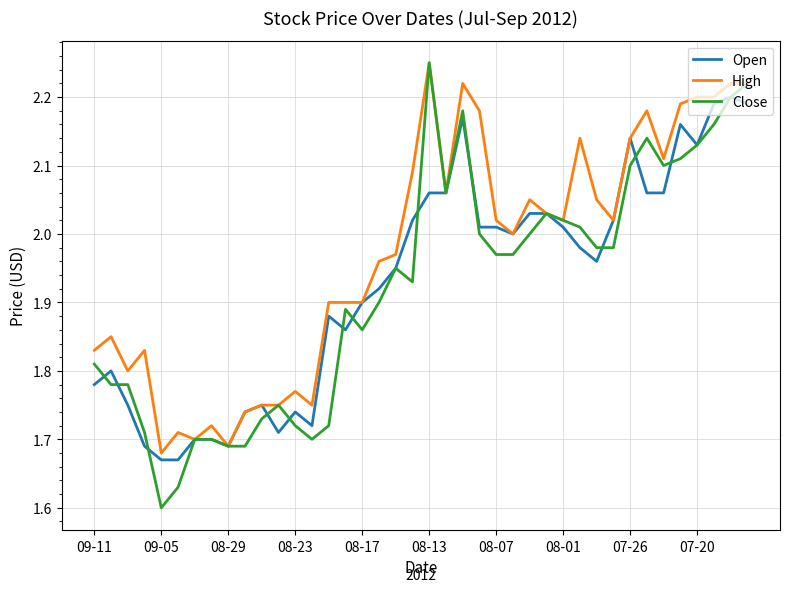

Which series has the widest spread of values?

Close